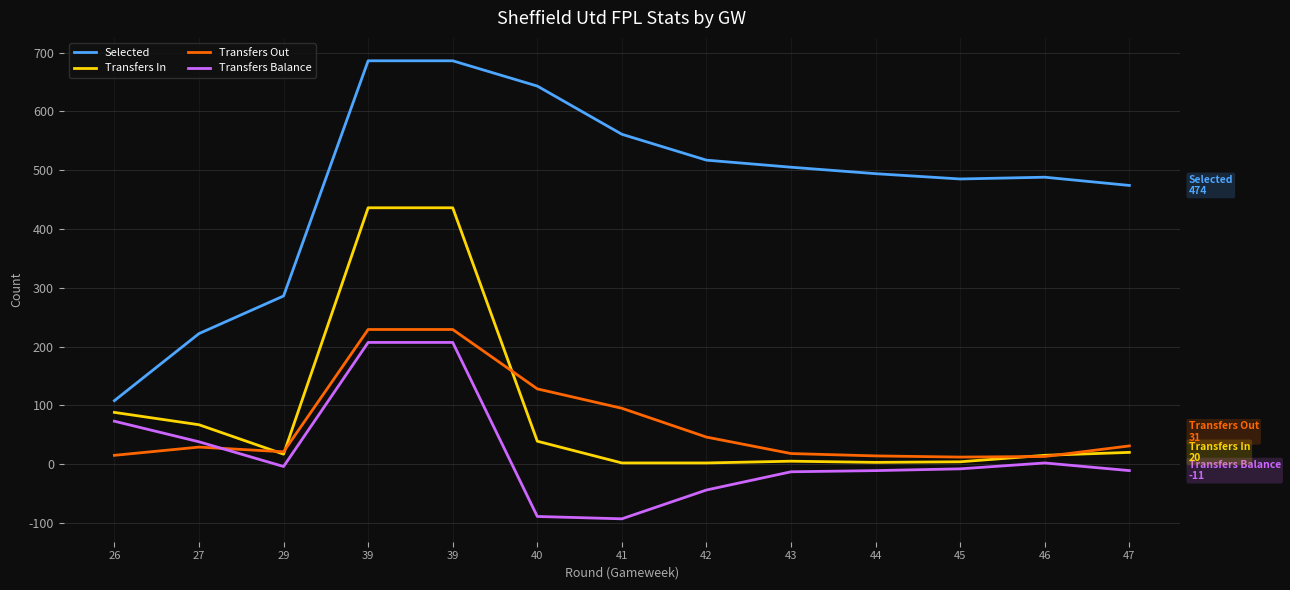

Rank the series at 27 from highest to lowest value.

Selected, Transfers In, Transfers Balance, Transfers Out